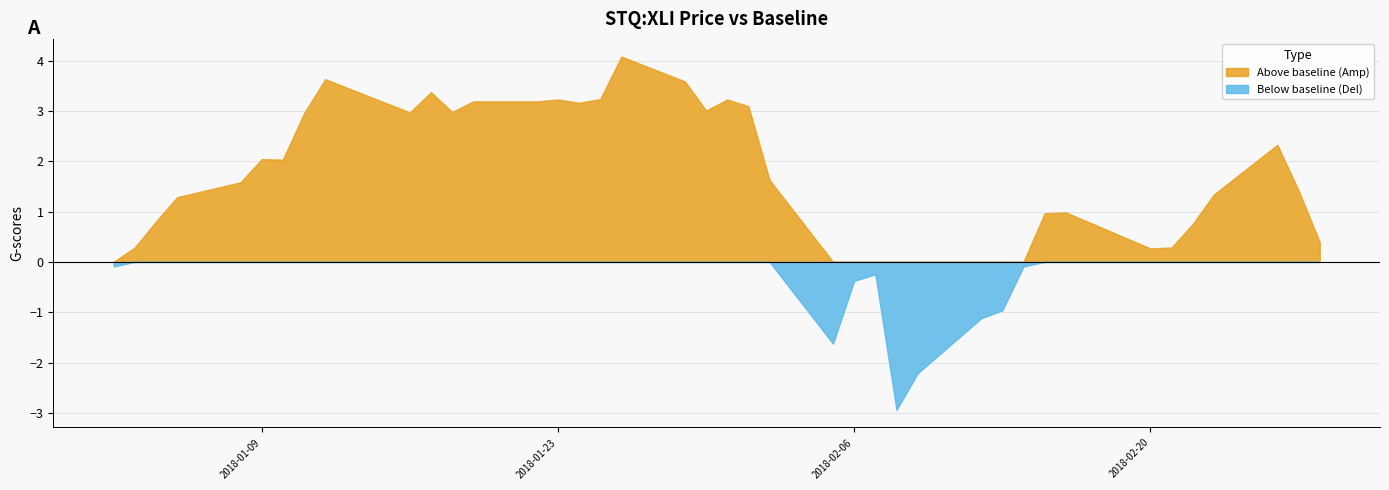

Which label corresponds to the smallest value in the chart?

2018-02-08